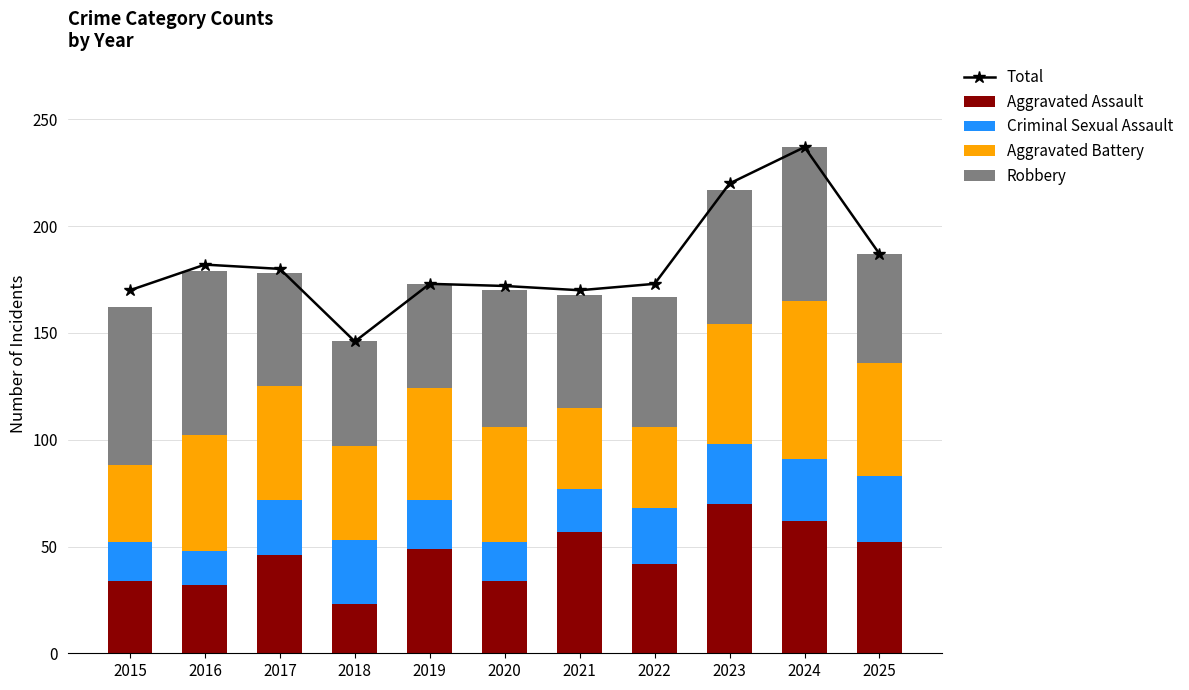

What is the minimum value for Robbery?

49